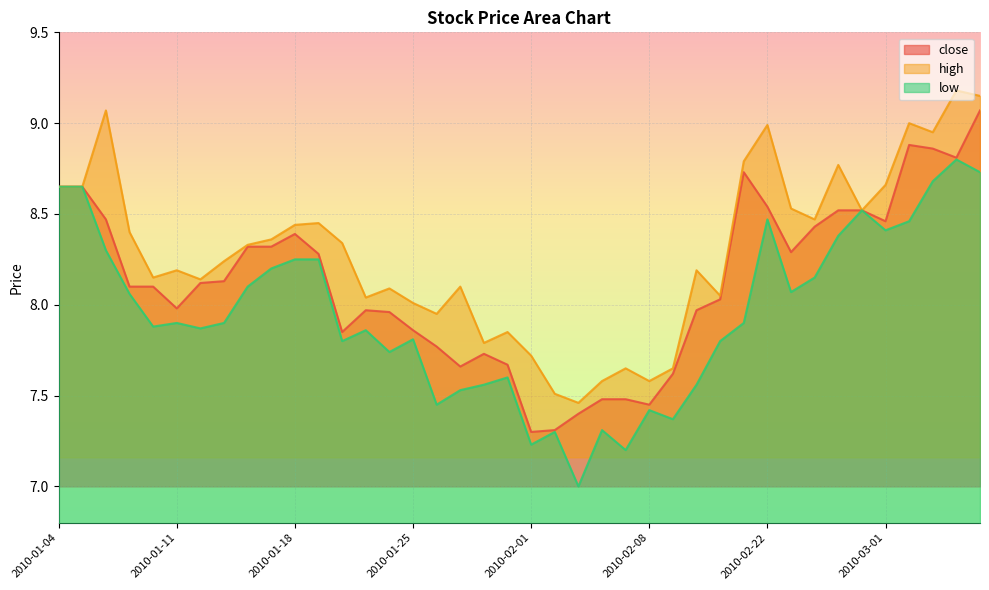

Which series changed the most between 2010-02-12 and 2010-03-05?

low